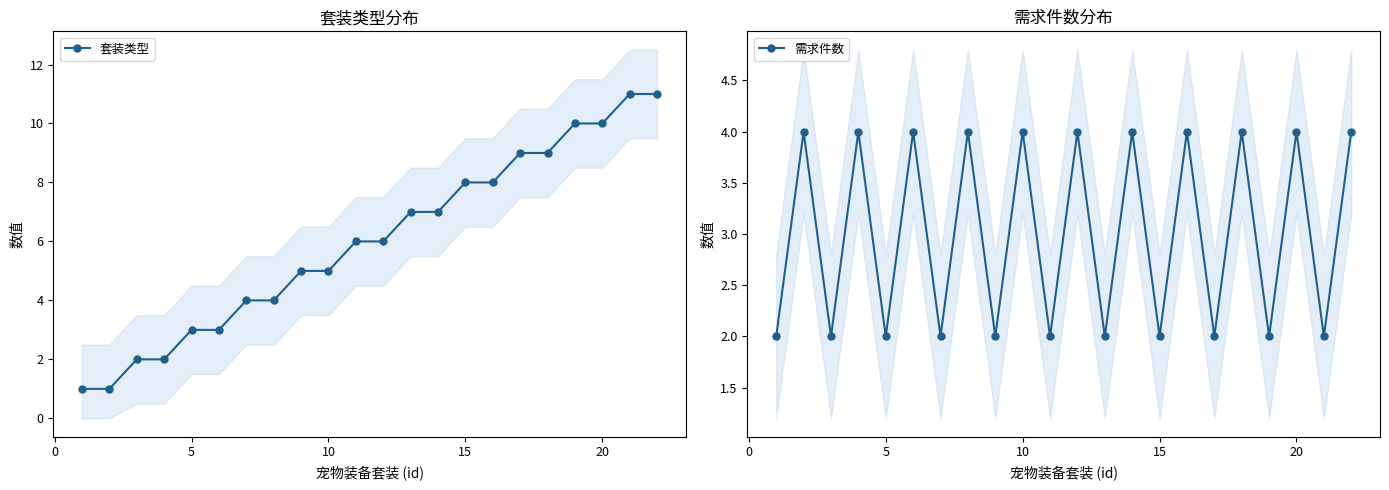

How many times do 套装类型 and 需求件数 cross each other?

3